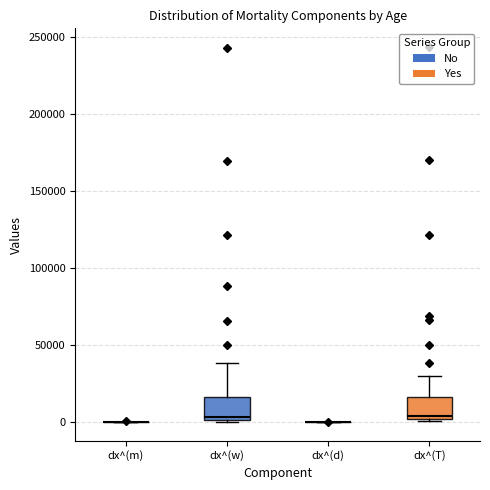

Reading left to right, read every box against the y-axis: the position of its median line, the range the box covers, and the ends of its whiskers. The values are not printed on the chart, so give them approximately, as read against the axis.

dx^(m): box collapsed to a line at 0, whiskers 0 to 0
dx^(w): median 5000, box 0 to 15000, whiskers 0 (just below the box's lower edge) to 40000
dx^(d): box collapsed to a line at 0, whiskers 0 to 0
dx^(T): median 5000, box 0 to 15000, whiskers 0 to 30000